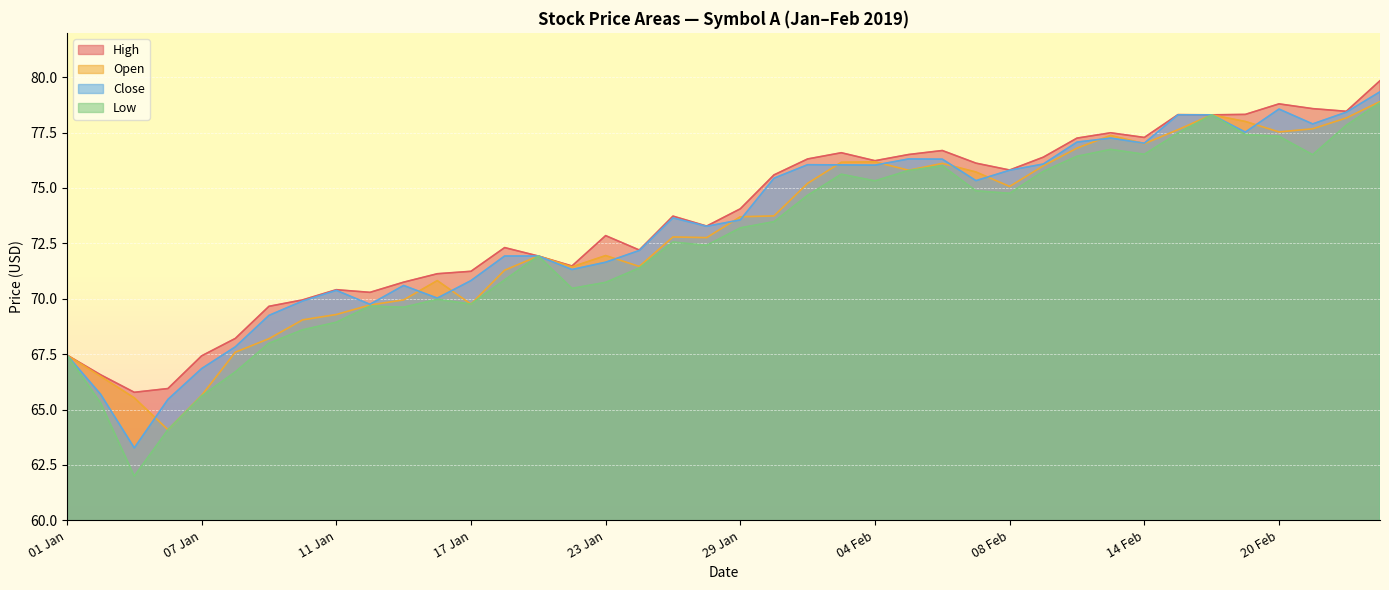

In Low, how many points are higher than both neighbors (excluding endpoints)?

8